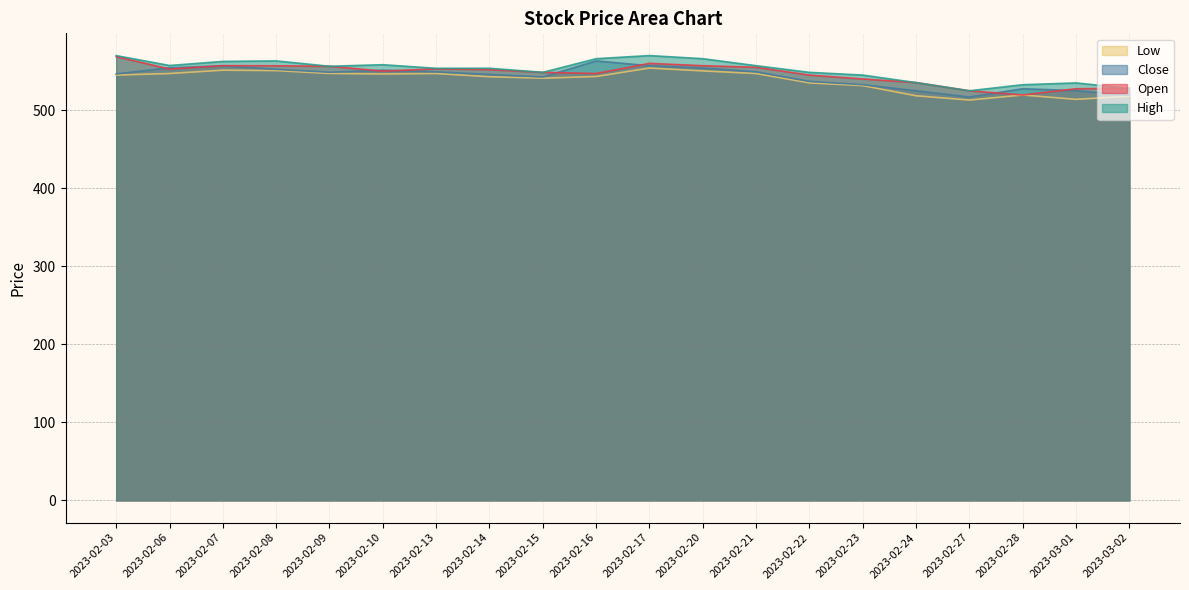

What is the total value across all series at 2023-02-08?

2223.2